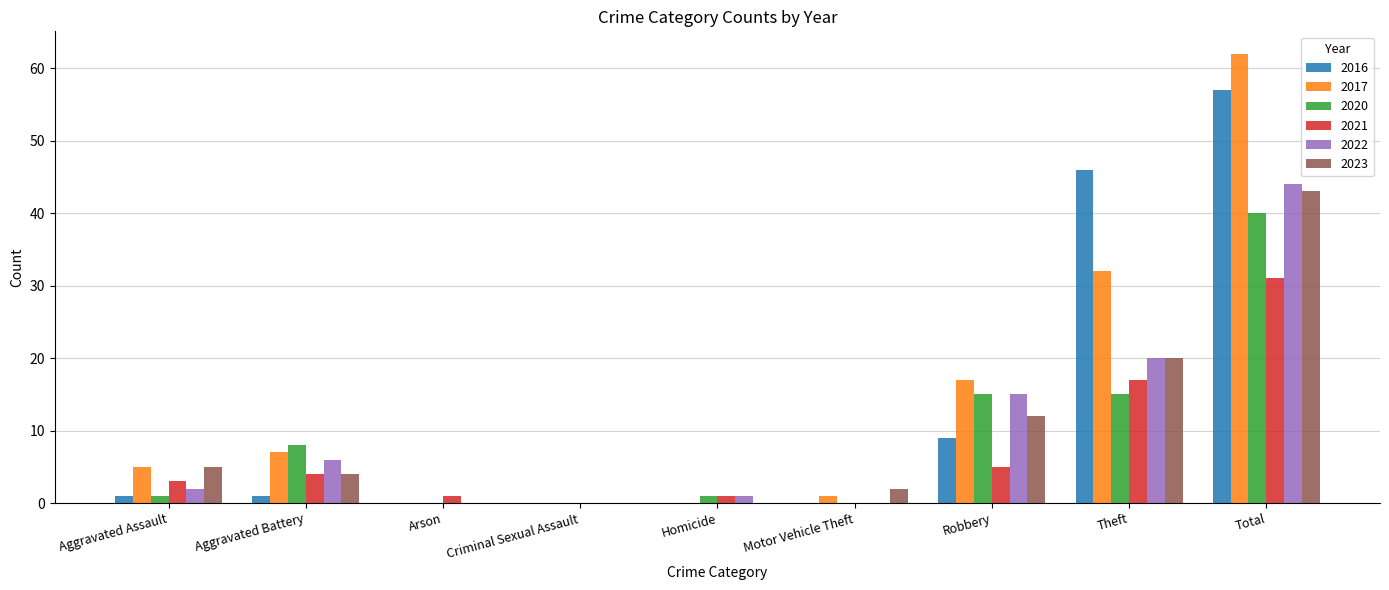

Count the number of categories in the chart.

9